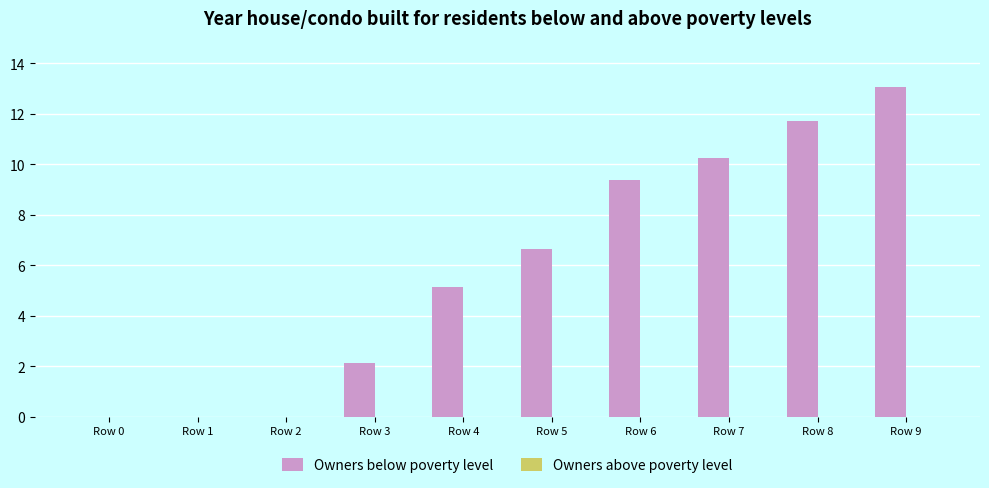

Reading right to left, list all the values displayed in this chart.

Row 9=13.0	Row 8=11.7	Row 7=10.2	Row 6=9.4	Row 5=6.6	Row 4=5.1	Row 3=2.1	Row 2=0.0	Row 1=0.0	Row 0=0.0